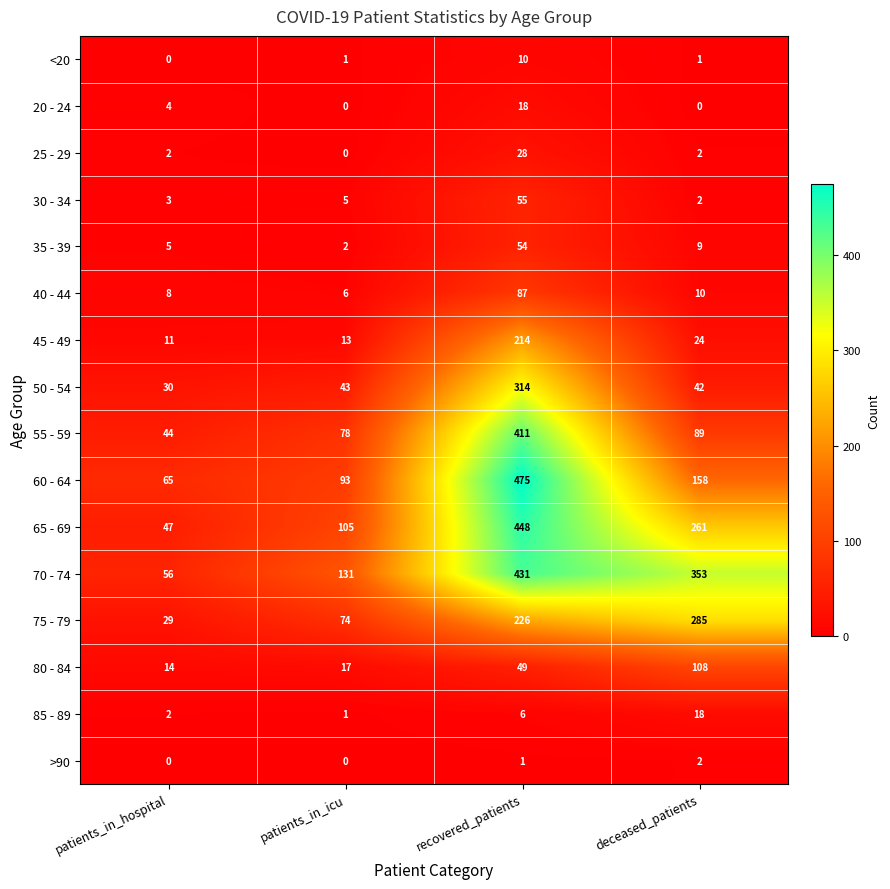

Count the number of data series in this chart.

16